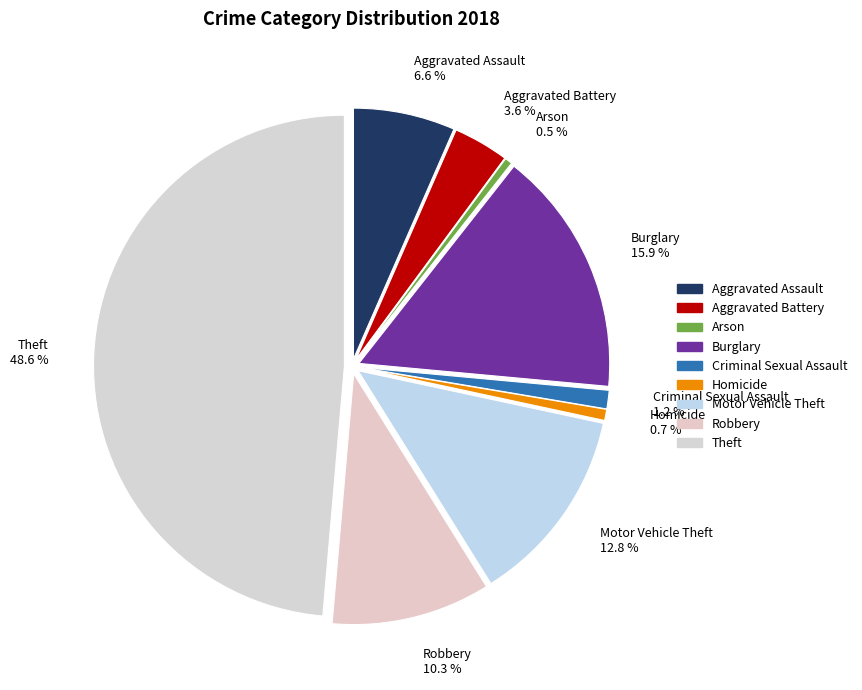

Rank the categories by value from highest to lowest.

Theft, Burglary, Motor Vehicle Theft, Robbery, Aggravated Assault, Aggravated Battery, Criminal Sexual Assault, Homicide, Arson